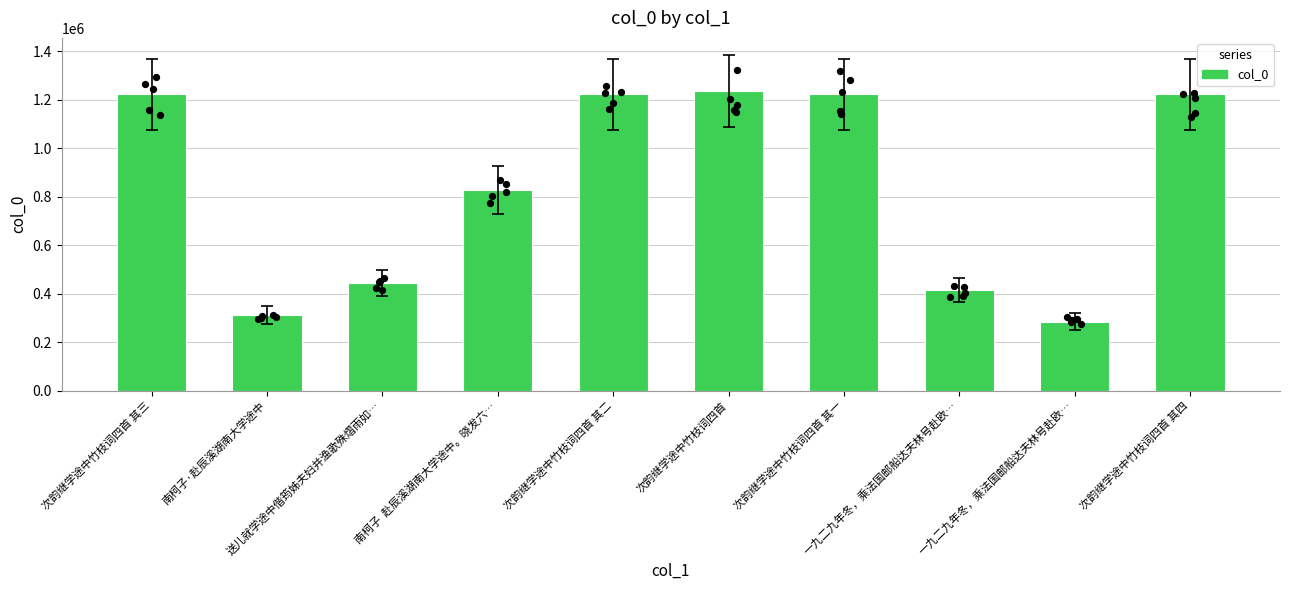

What is the change in value from 次韵继学途中竹枝词四首 to 一九二九年冬，乘法国邮船达夫林号赴欧…?

-952826